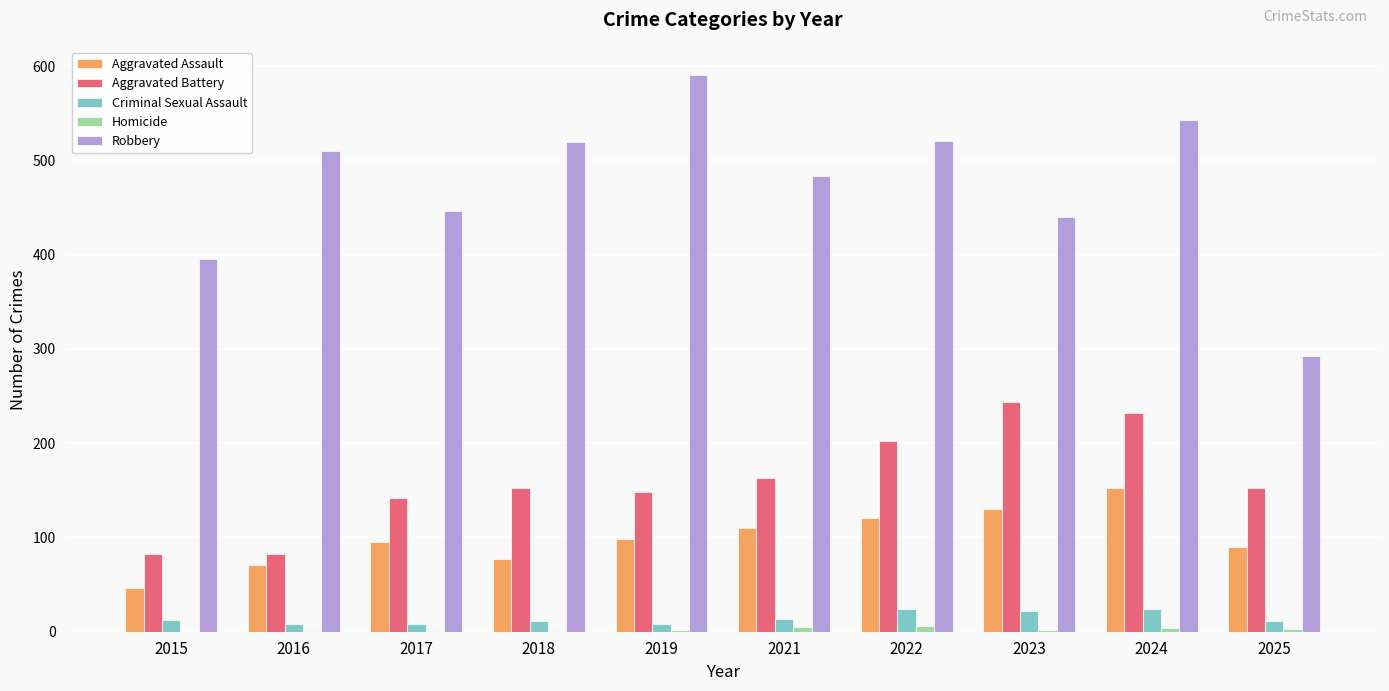

True or false: Robbery has a value of 543 at 2024.

True